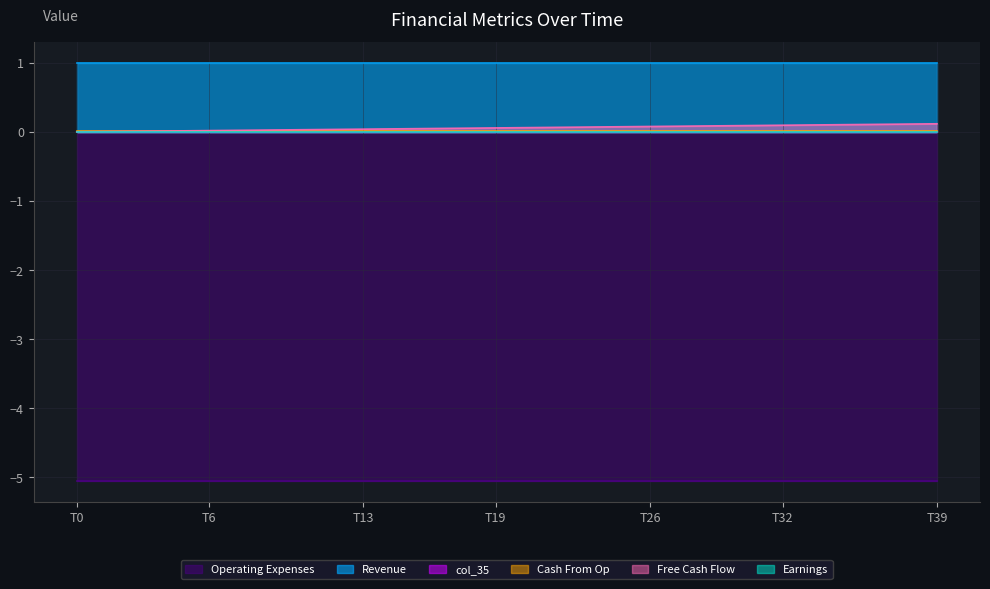

Reading left to right, extract all data points from this chart.

col_40: 0.0	0.0	0.0	0.0	0.0	0.0	0.0	0.0	0.0	0.0	0.0	0.0	0.0	0.0	0.0	0.0	0.0	0.1	0.1	0.1	0.1	0.1	0.1	0.1	0.1	0.1	0.1	0.1	0.1	0.1	0.1	0.1	0.1	0.1	0.1	0.1	0.1	0.1	0.1	0.1
col_9: 0.0	0.0	0.0	0.0	0.0	0.0	0.0	0.0	0.0	0.0	0.0	0.0	0.0	0.0	0.0	0.0	0.0	0.0	0.0	0.0	0.0	0.0	0.0	0.0	0.0	0.0	0.0	0.0	0.0	0.0	0.0	0.0	0.0	0.0	0.0	0.0	0.0	0.0	0.0	0.0
col_10: 0.0	0.0	0.0	0.0	0.0	0.0	0.0	0.0	0.0	0.0	0.0	0.0	0.0	0.0	0.0	0.0	0.0	0.0	0.0	0.0	0.0	0.0	0.0	0.0	0.0	0.0	0.0	0.0	0.0	0.0	0.0	0.0	0.0	0.0	0.0	0.0	0.0	0.0	0.0	0.0
col_11: -5.1	-5.1	-5.1	-5.1	-5.1	-5.1	-5.1	-5.1	-5.1	-5.1	-5.1	-5.1	-5.1	-5.1	-5.1	-5.1	-5.1	-5.1	-5.1	-5.1	-5.1	-5.1	-5.1	-5.1	-5.1	-5.1	-5.1	-5.1	-5.1	-5.1	-5.1	-5.1	-5.1	-5.1	-5.1	-5.1	-5.1	-5.1	-5.1	-5.1
col_35: 0.0	0.0	0.0	0.0	0.0	0.0	0.0	0.0	0.0	0.0	0.0	0.0	0.0	0.0	0.0	0.0	0.0	0.0	0.0	0.0	0.0	0.0	0.0	0.0	0.0	0.0	0.0	0.0	0.0	0.0	0.0	0.0	0.0	0.0	0.0	0.0	0.0	0.0	0.0	0.0
col_36: 1.0	1.0	1.0	1.0	1.0	1.0	1.0	1.0	1.0	1.0	1.0	1.0	1.0	1.0	1.0	1.0	1.0	1.0	1.0	1.0	1.0	1.0	1.0	1.0	1.0	1.0	1.0	1.0	1.0	1.0	1.0	1.0	1.0	1.0	1.0	1.0	1.0	1.0	1.0	1.0